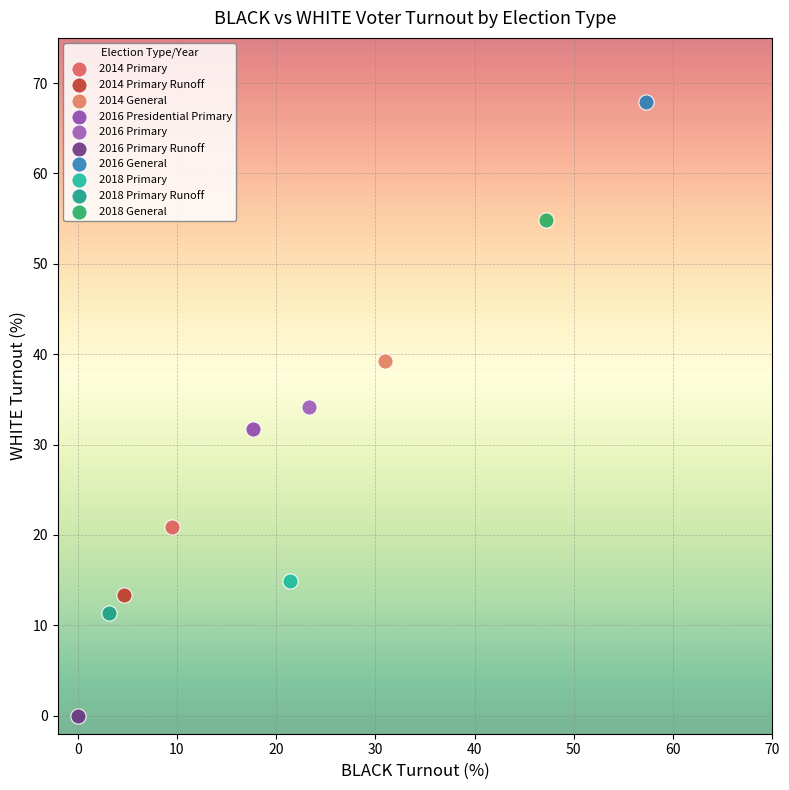

What are all the series names shown in the legend?

2014 Primary, 2014 Primary Runoff, 2014 General, 2016 Presidential Primary, 2016 Primary, 2016 Primary Runoff, 2016 General, 2018 Primary, 2018 Primary Runoff, 2018 General